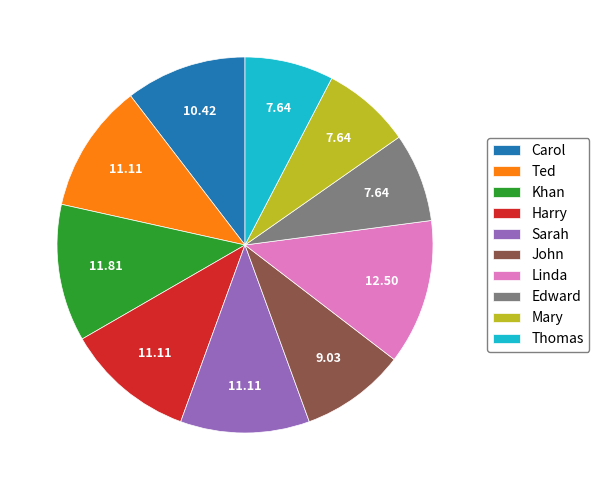

What is the largest slice in the pie chart?

Linda